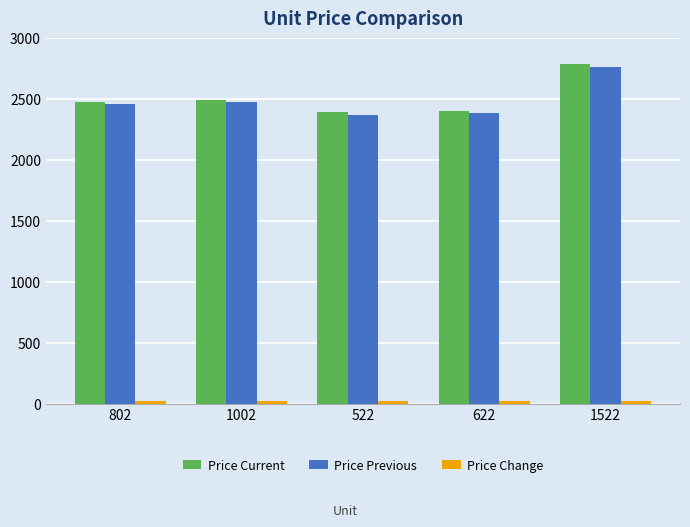

At how many categories does at least one series exceed 652?

5